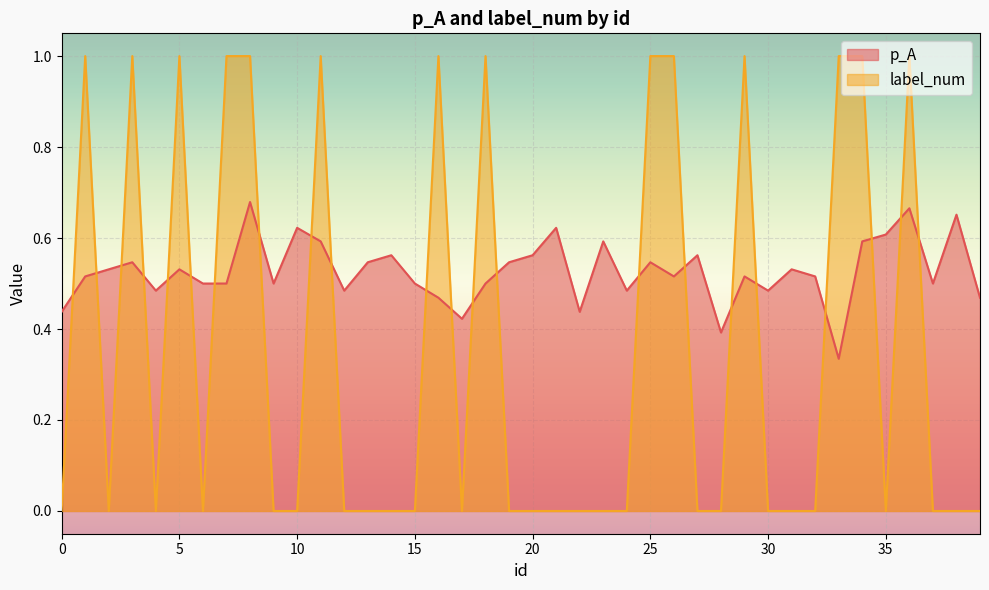

How many values in label_num are above zero?

14